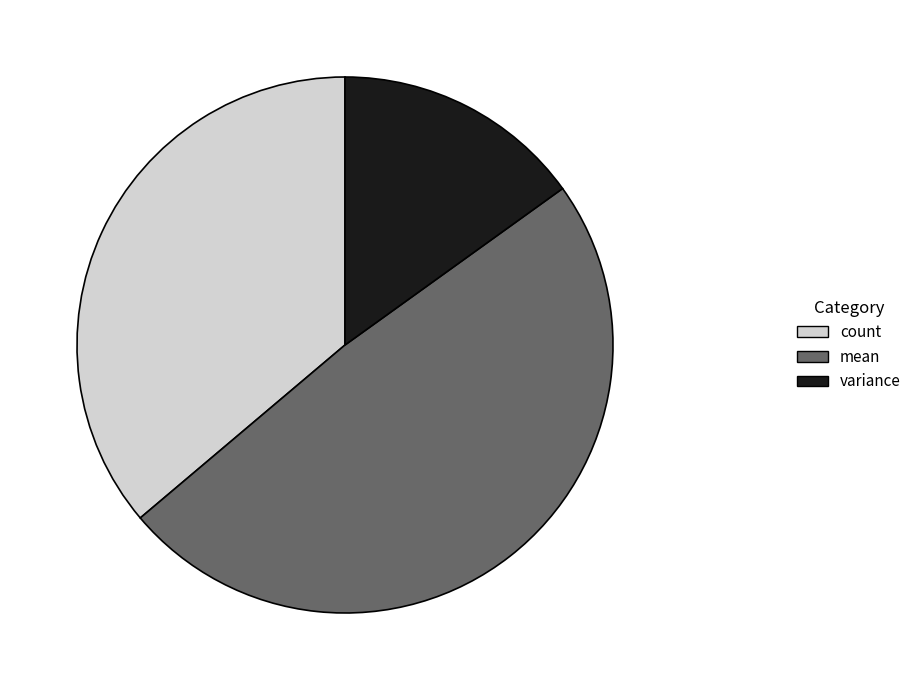

Does any single category account for the majority?

No